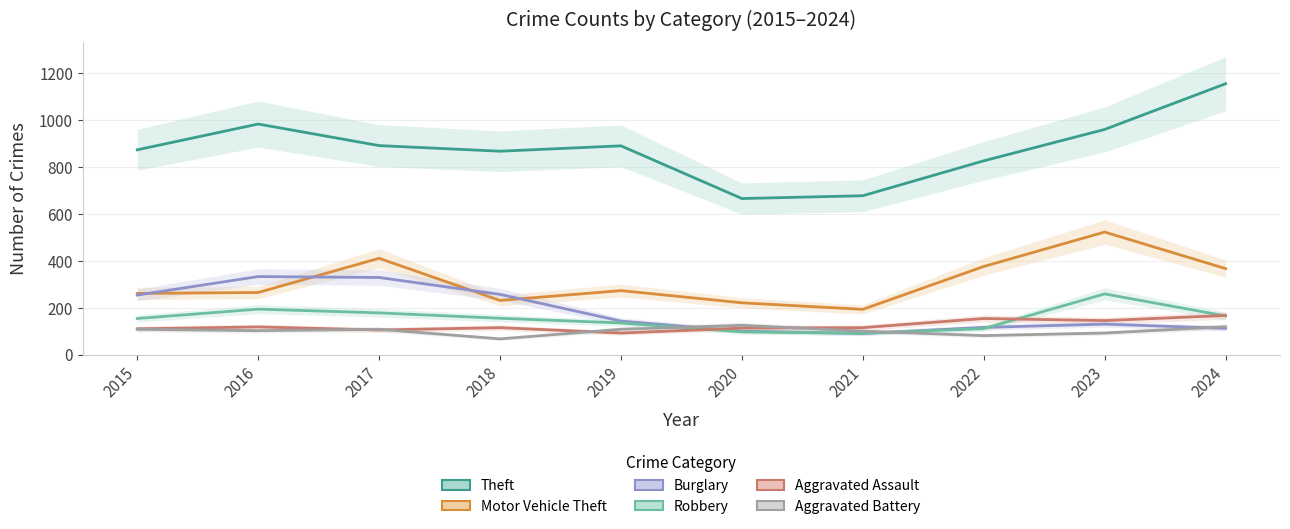

The Motor Vehicle Theft series shows 181 at 2019. True or false?

False